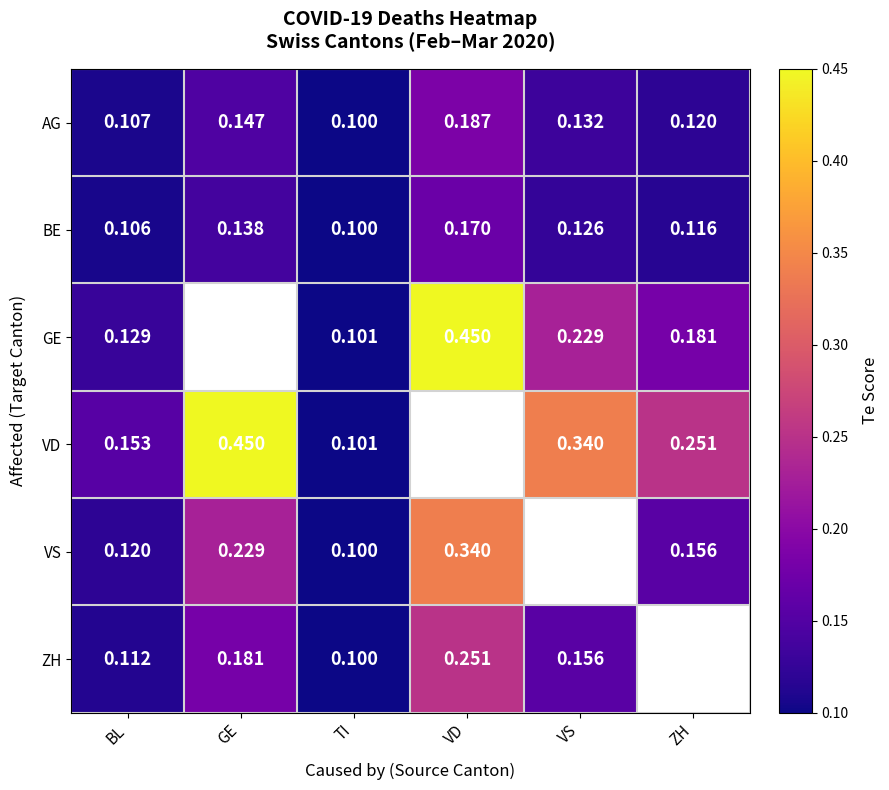

Where is GE nearest to the value 0?

TI